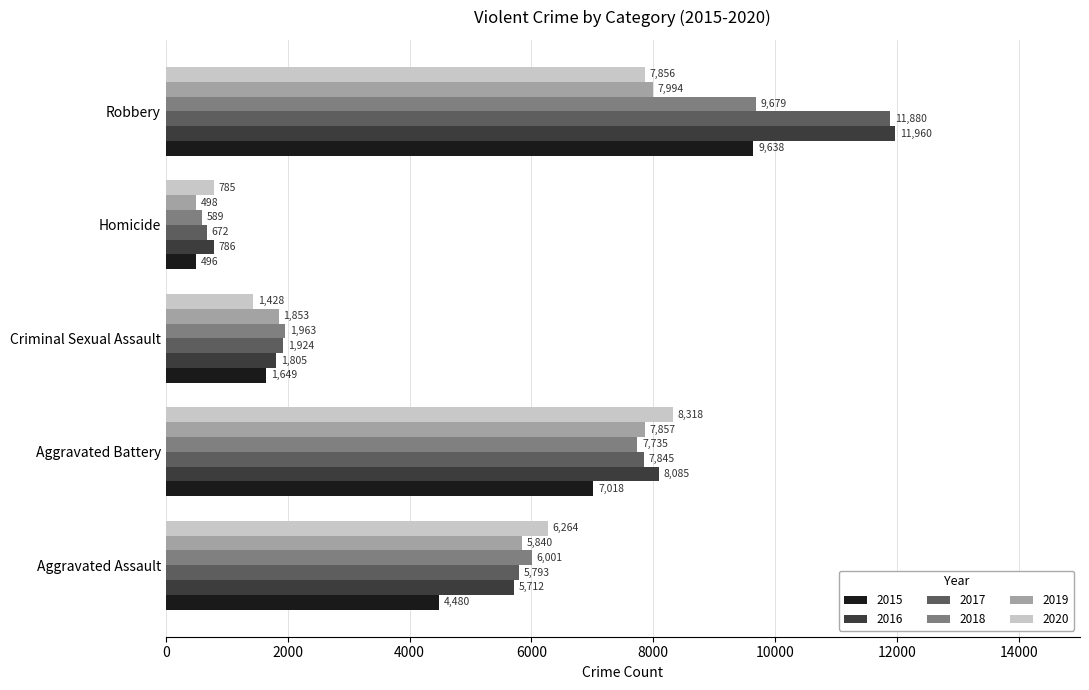

What is the approximate value of 2018 at Aggravated Assault, to the nearest 10?

6000